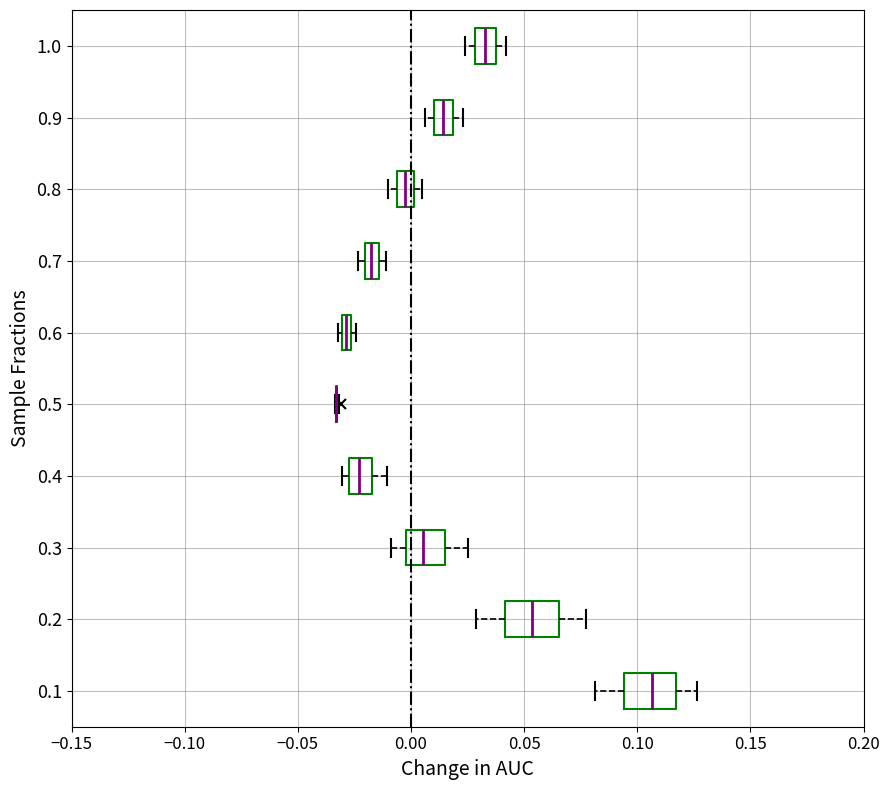

Where is the right edge of the box at y = 1.0 on the x-axis? The values are not printed on the chart, so give them approximately, as read against the axis.

0.035